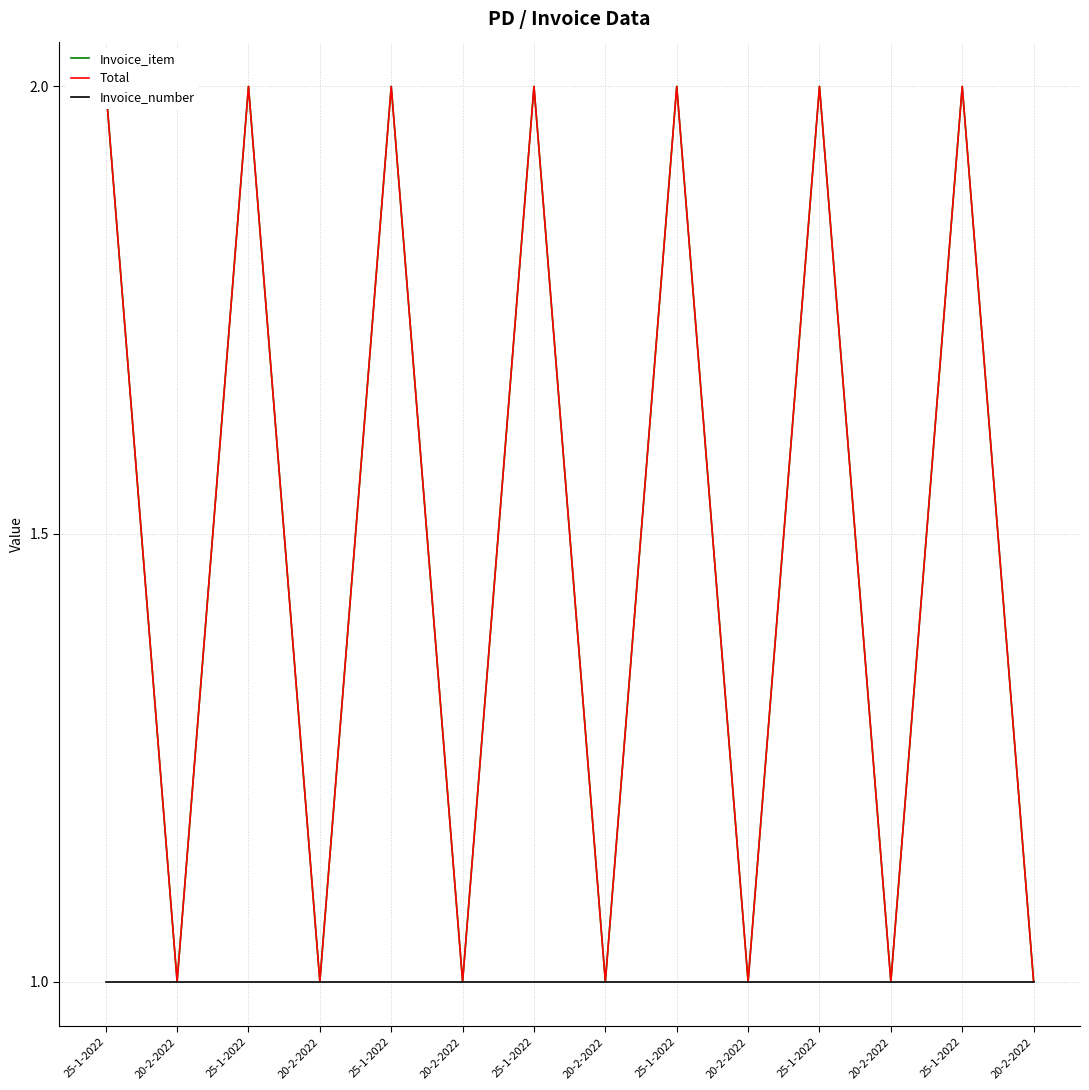

True or false: Invoice_number has more than 1 interior local peaks.

False